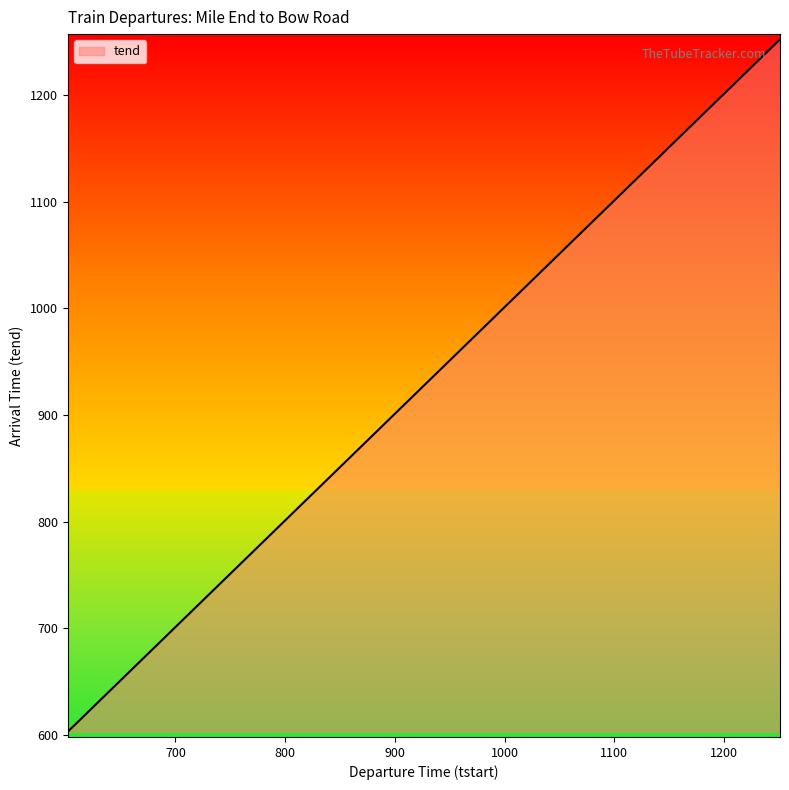

What is the smallest value displayed?

603